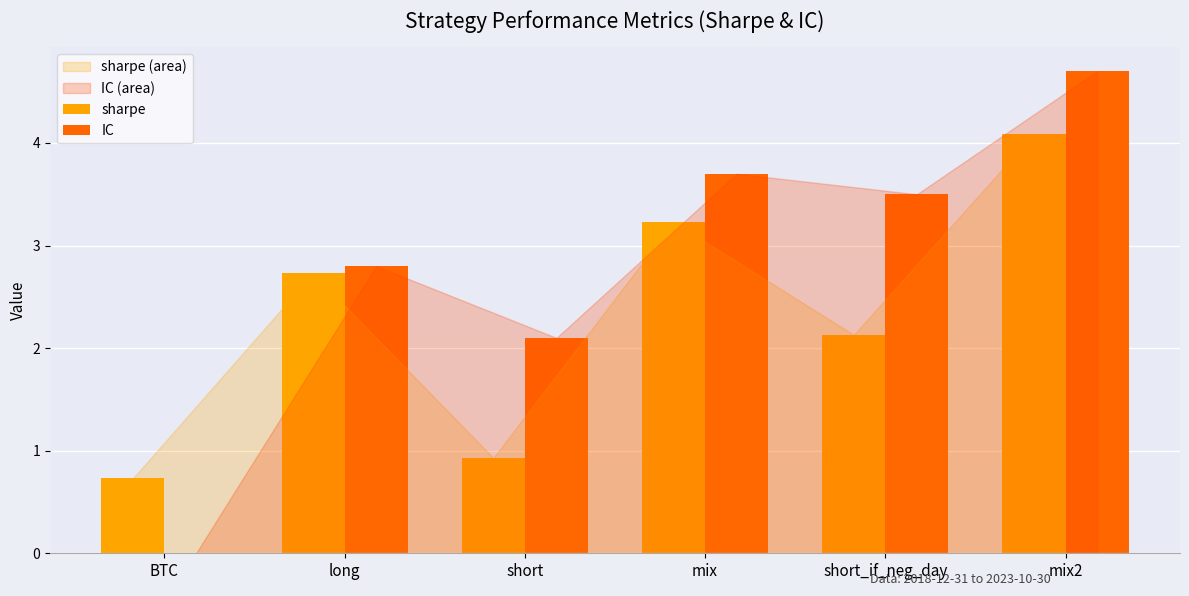

What is the spread (max minus min) of values at mix2?

0.6